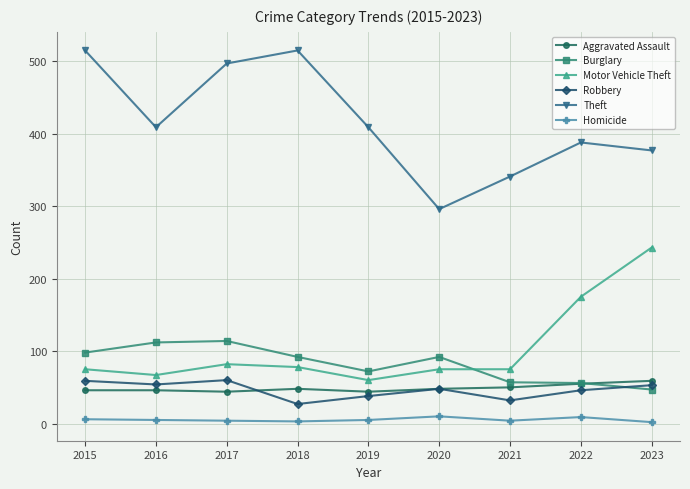

Which series has the widest spread of values?

Theft